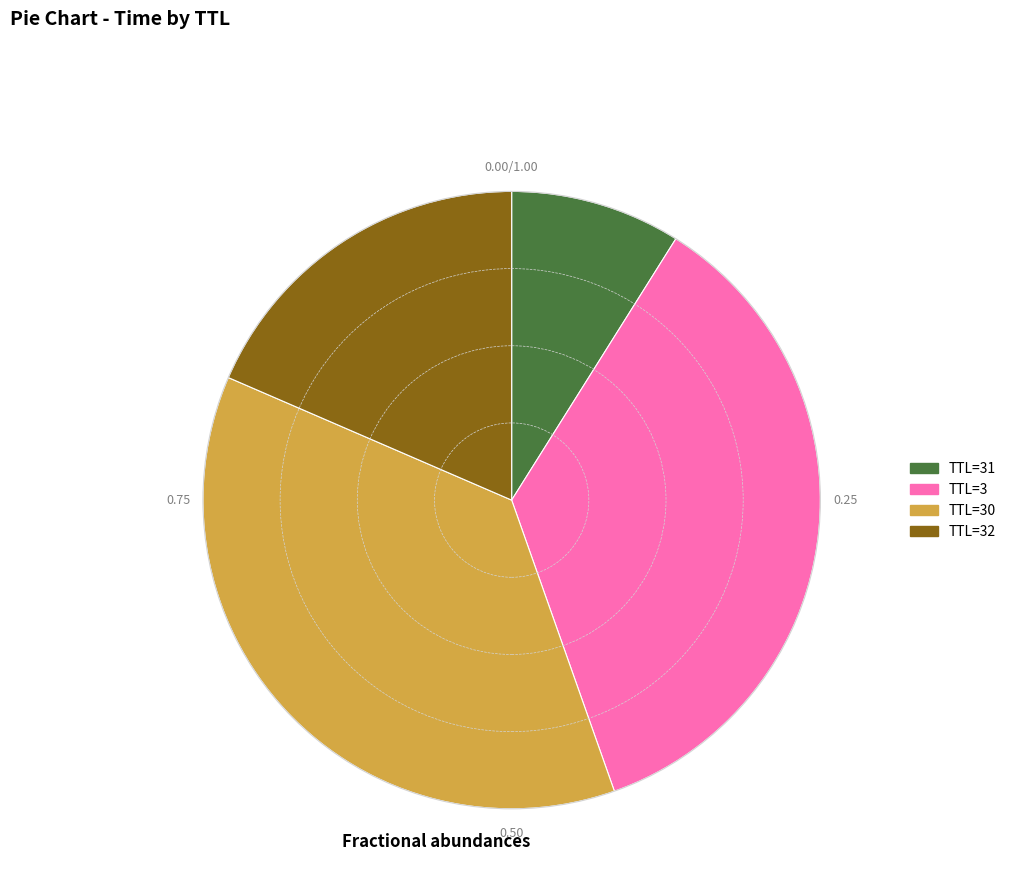

Which has a higher value, TTL=32 or TTL=3?

TTL=3